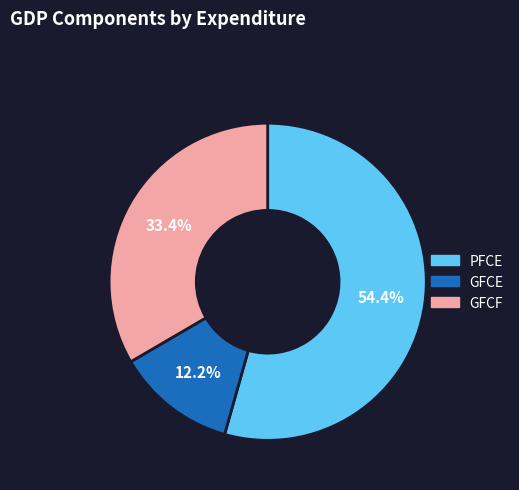

How many segments does this pie chart have?

3